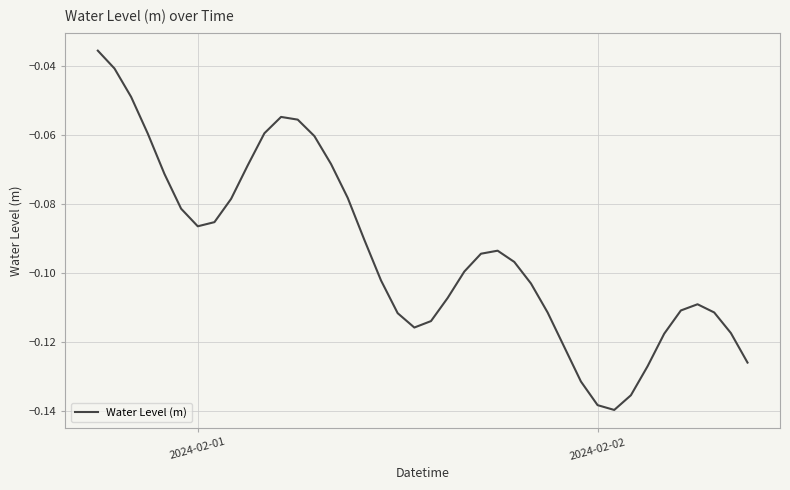

How many lines are shown in the chart?

1